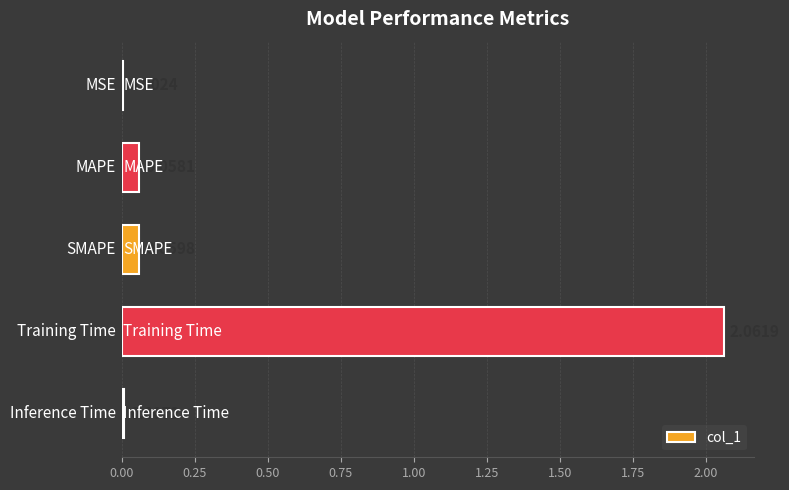

What is the sum of all values?

2.2